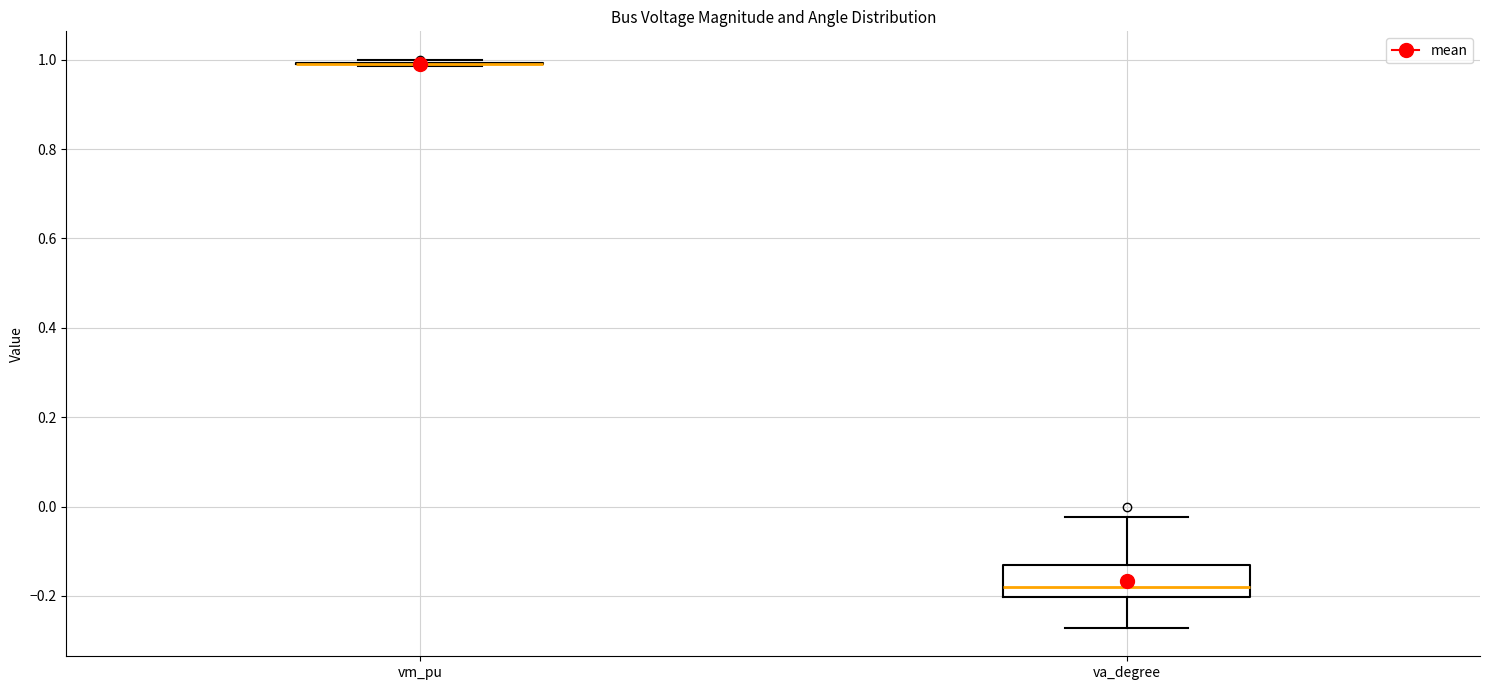

Reading left to right, read every box against the y-axis: the position of its median line, the range the box covers, and the ends of its whiskers. The values are not printed on the chart, so give them approximately, as read against the axis.

vm_pu: box collapsed to a line at 1.00, whiskers 0.98 to 1.00
va_degree: median -0.18, box -0.20 to -0.12, whiskers -0.28 to -0.02